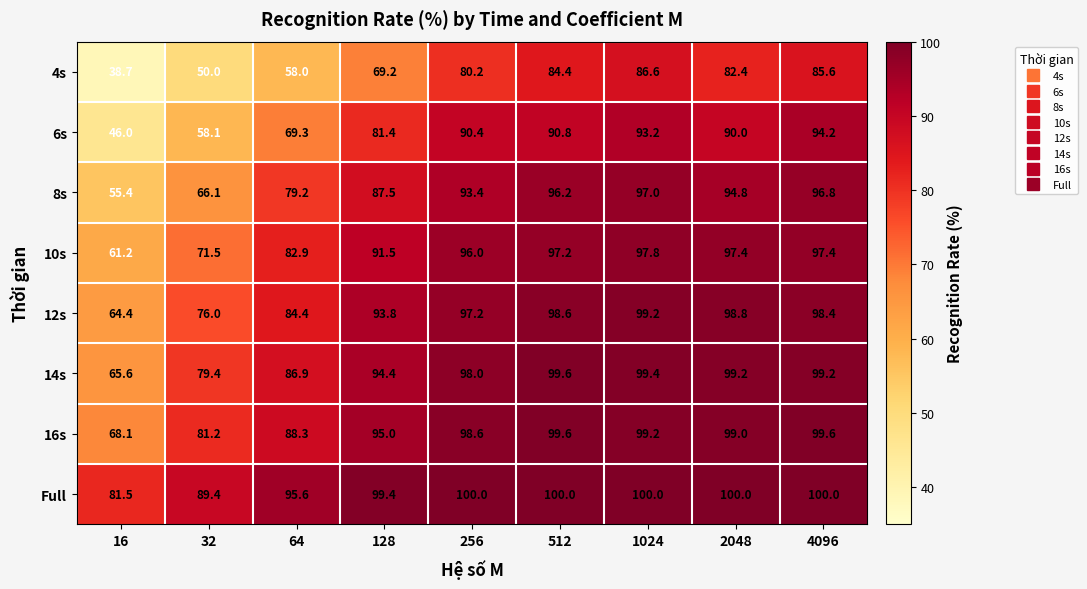

Is the value of 4s at 16 greater than the value of 16s at 64?

No